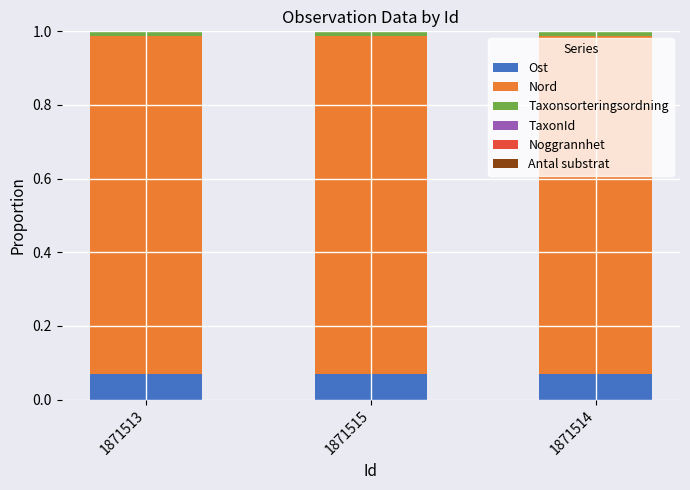

How many distinct data groups are displayed?

6